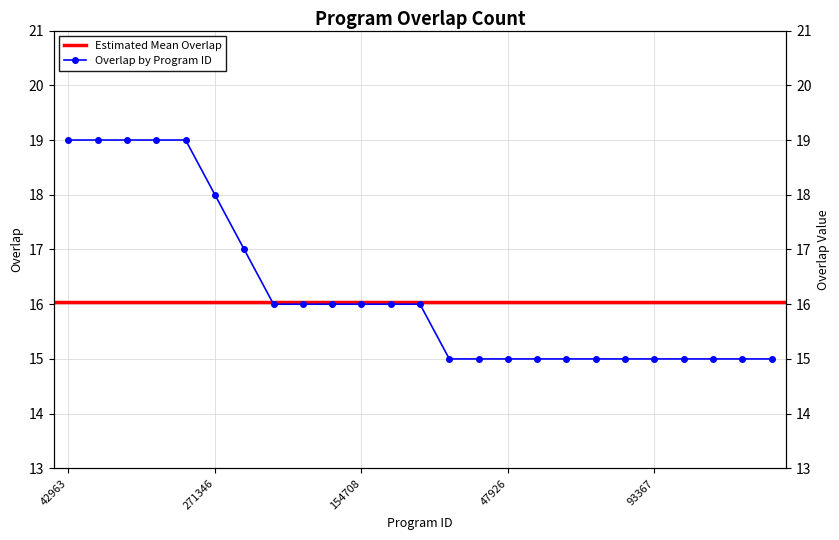

Reading left to right, list all the values displayed in this chart.

42963=19	69908=19	187331=19	187336=19	226279=19	271346=18	191907=17	98180=16	143581=16	153990=16	154708=16	165621=16	230239=16	42964=15	43220=15	47926=15	80511=15	83588=15	87116=15	91004=15	93367=15	128309=15	134295=15	135997=15	138985=15